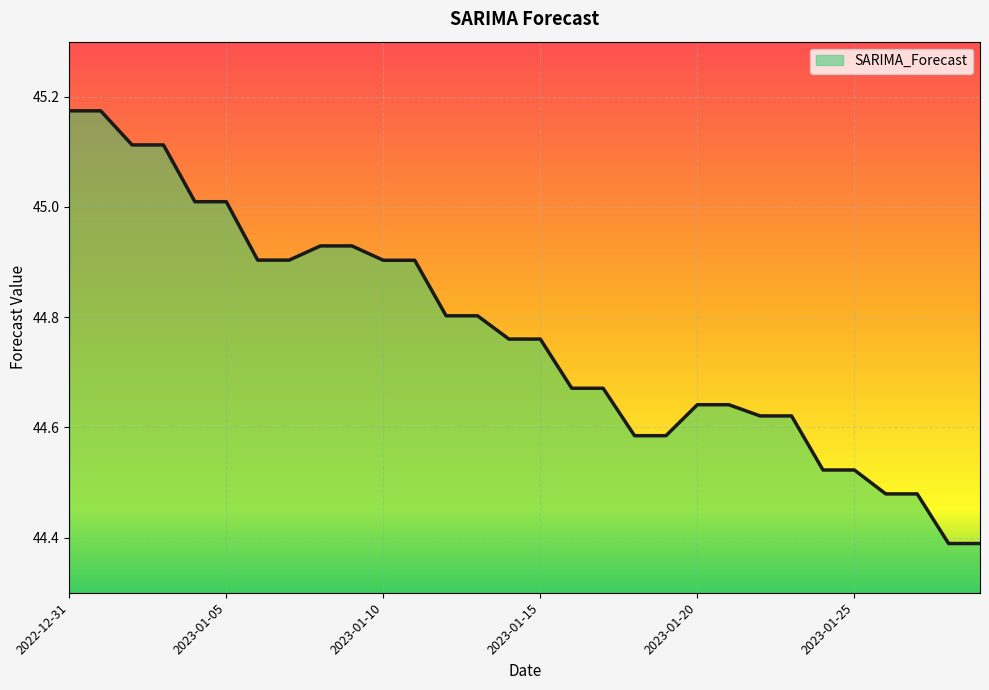

What is the difference between the maximum and minimum values?

0.8